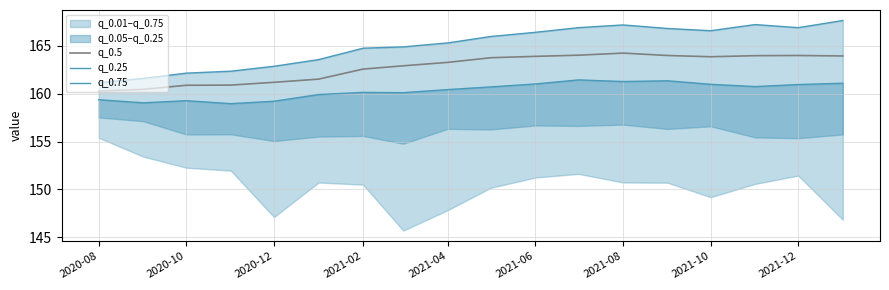

What is the minimum value for q_0.5?

160.3